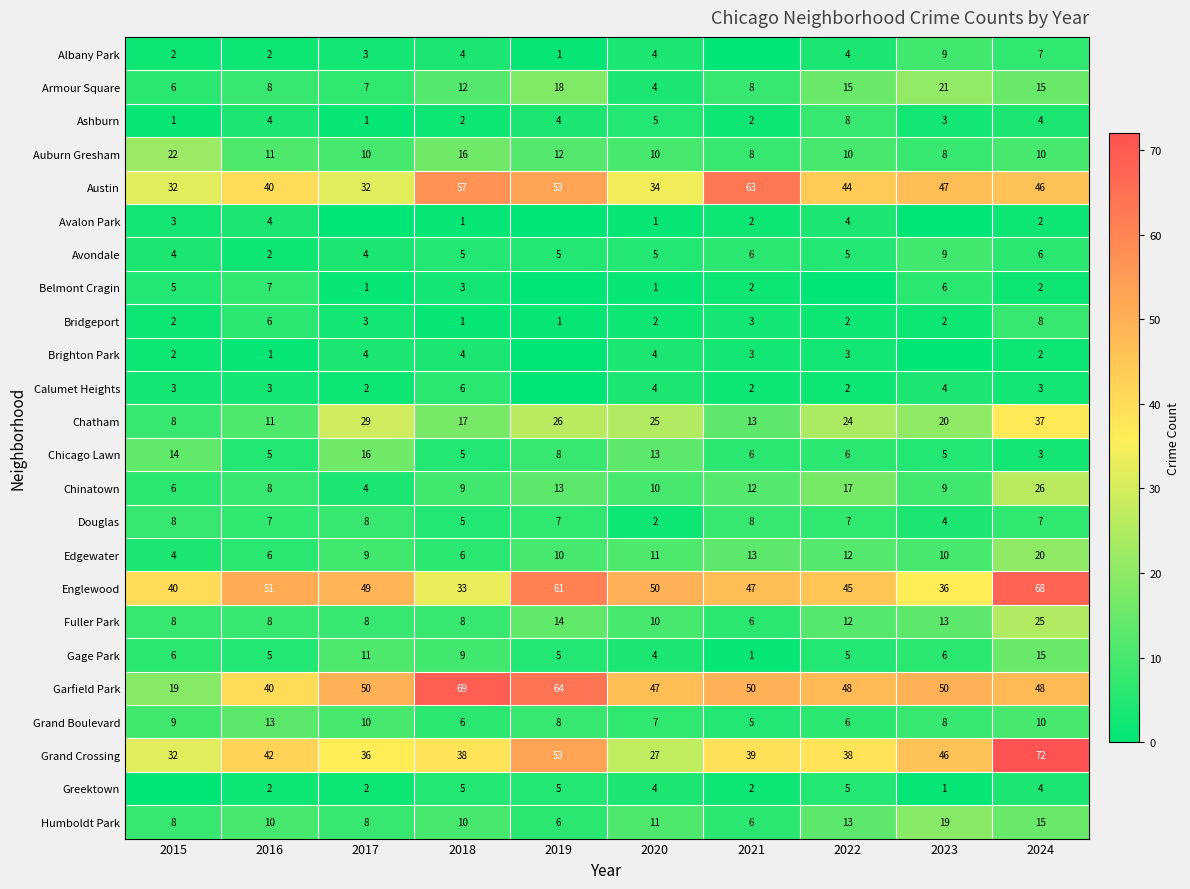

At which label does Avalon Park first exceed 2?

2015